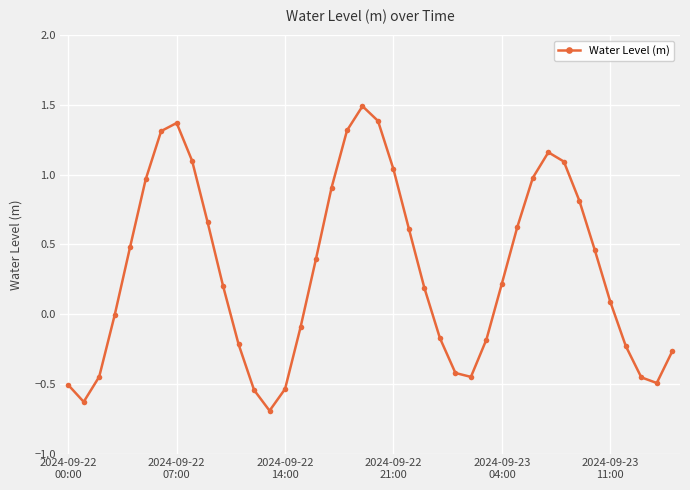

True or false: there are more than 2 points higher than both neighbors.

True